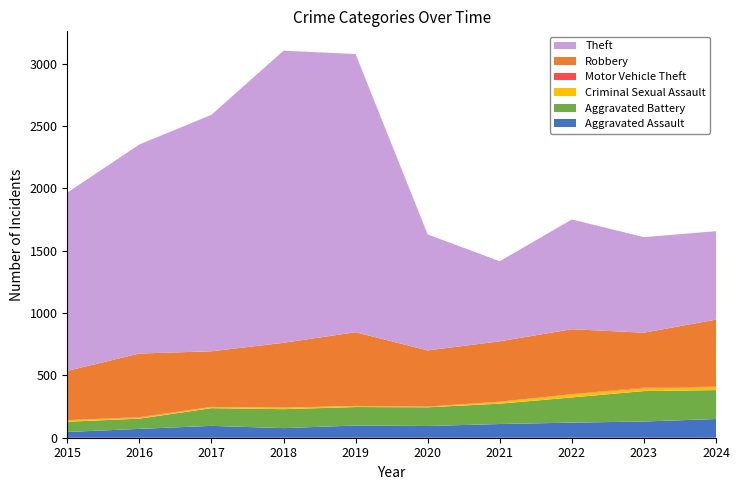

Reading left to right, extract all data points from this chart.

Aggravated Assault: 46	71	95	77	98	94	110	121	130	150
Aggravated Battery: 82	82	142	152	148	150	163	202	244	232
Criminal Sexual Assault: 12	8	8	11	8	3	14	24	22	24
Motor Vehicle Theft: 1	4	2	1	1	3	2	2	6	3
Robbery: 395	510	446	520	591	450	484	521	440	538
Theft: 1429	1676	1896	2342	2230	930	642	880	766	709